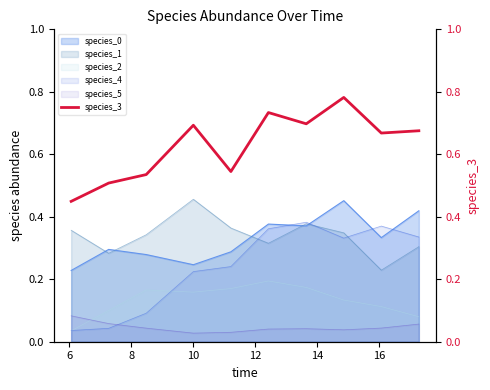

How many intersections are there between species_4 and species_5?

1